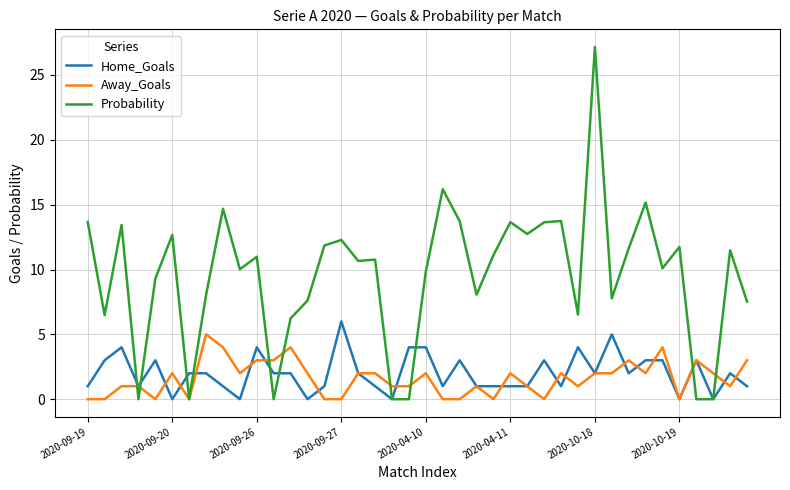

What is the greatest value displayed?

27.2